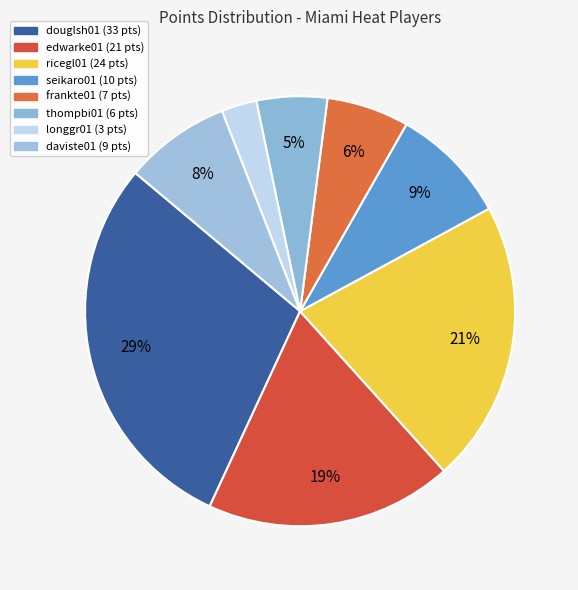

Does any single category account for the majority?

No